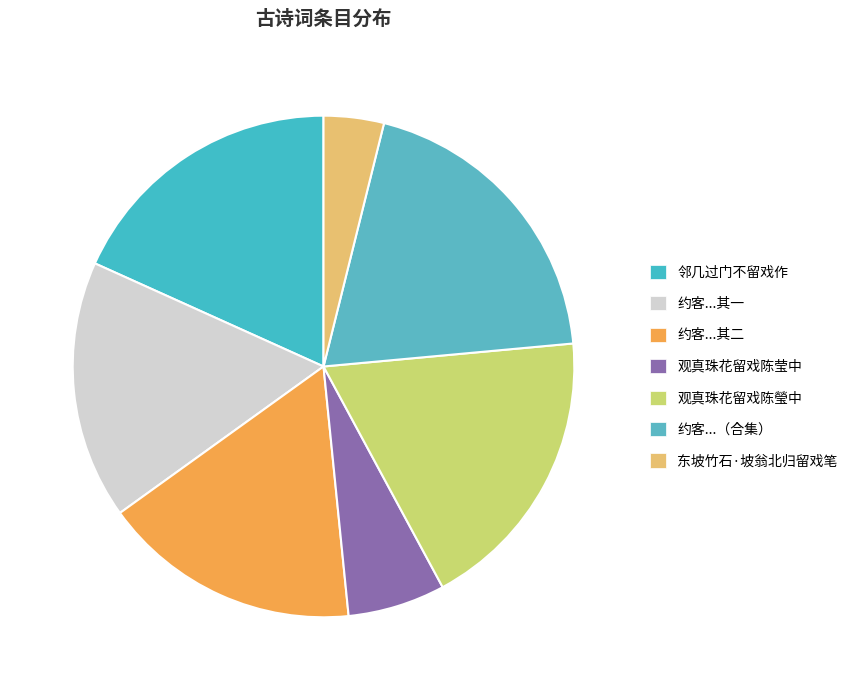

Is it true that 观真珠花留戏陈莹中 is 1% of the pie?

False